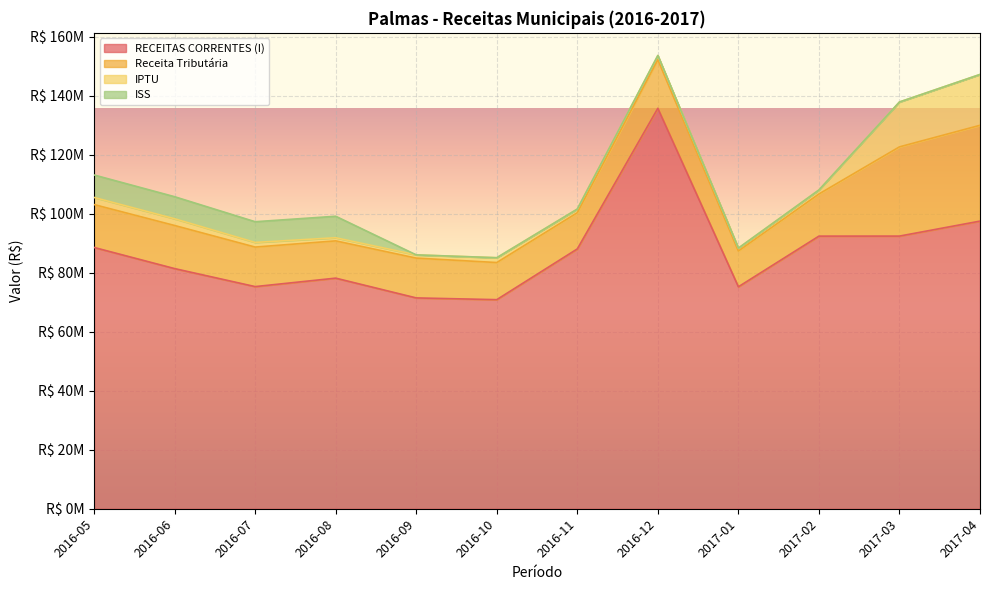

The value of IPTU at 2016-08 is 1058325.2. True or false?

True